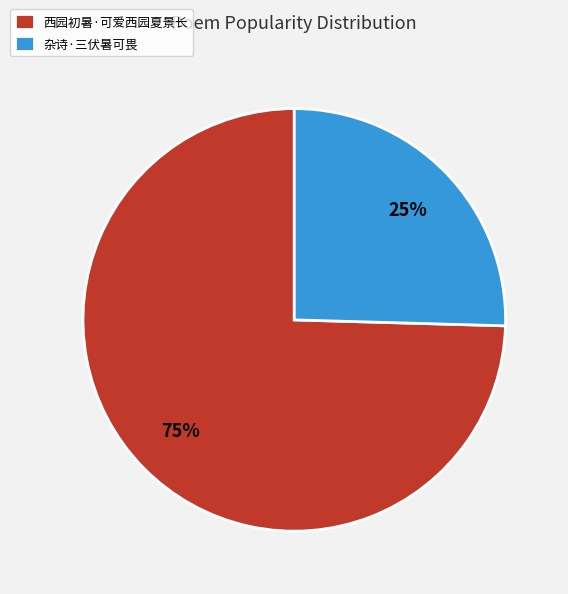

Which slice is the smallest?

杂诗·三伏暑可畏